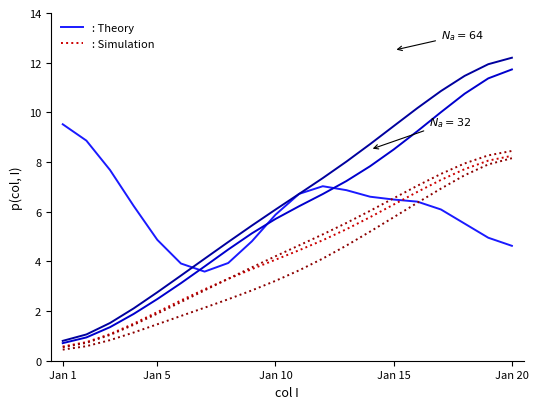

Does the chart display data point markers on the line(s)?

No